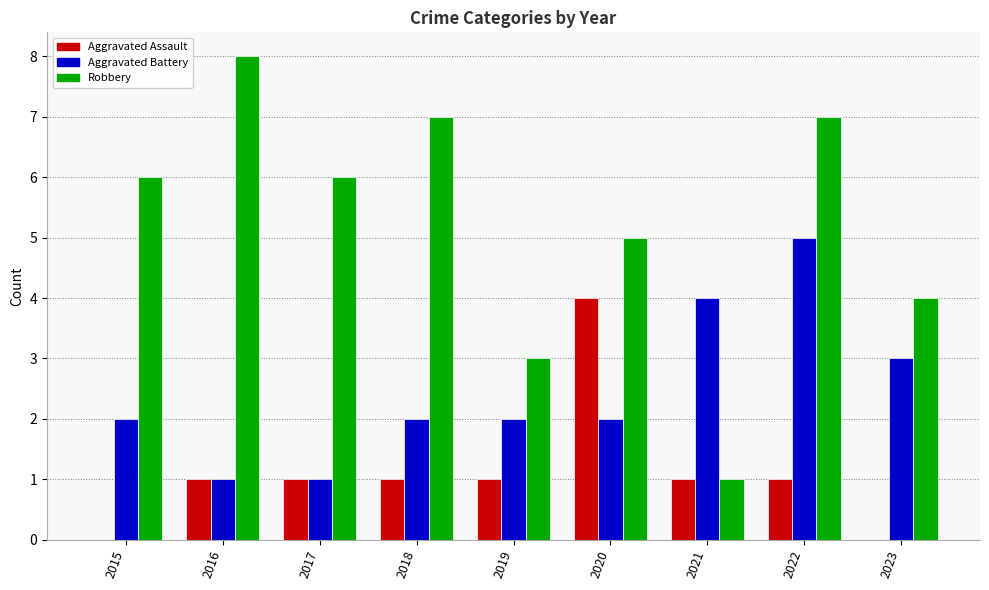

How many distinct data groups are displayed?

3